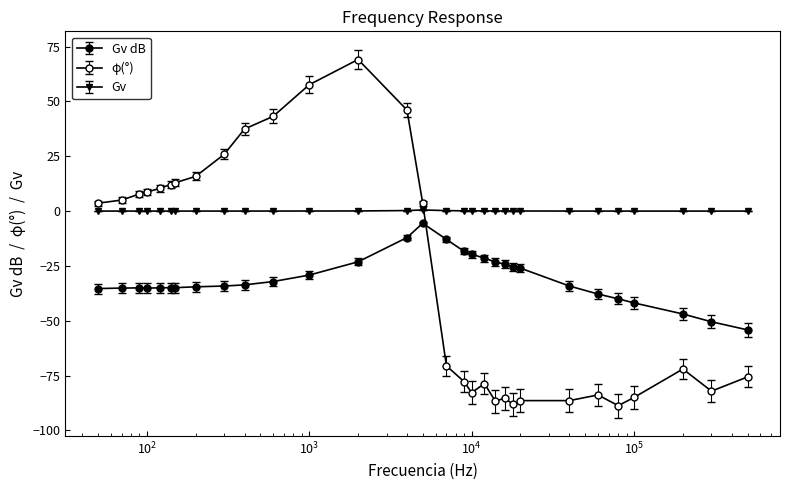

How many interior local peaks does the Gv series have?

2